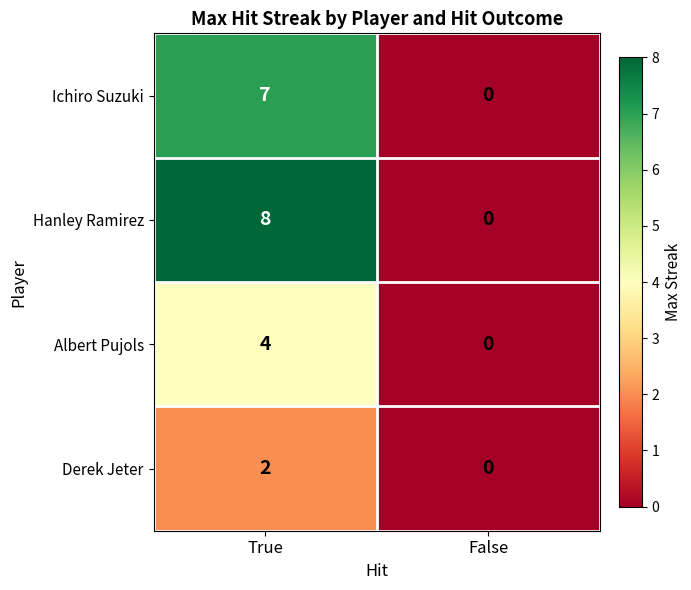

Rank the series by their average value, from lowest to highest.

Derek Jeter, Albert Pujols, Ichiro Suzuki, Hanley Ramirez